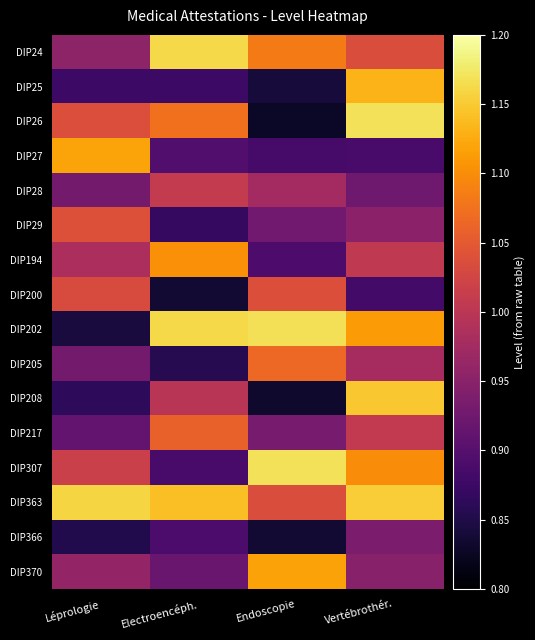

What is the difference between the highest and lowest values at Léprologie?

0.3